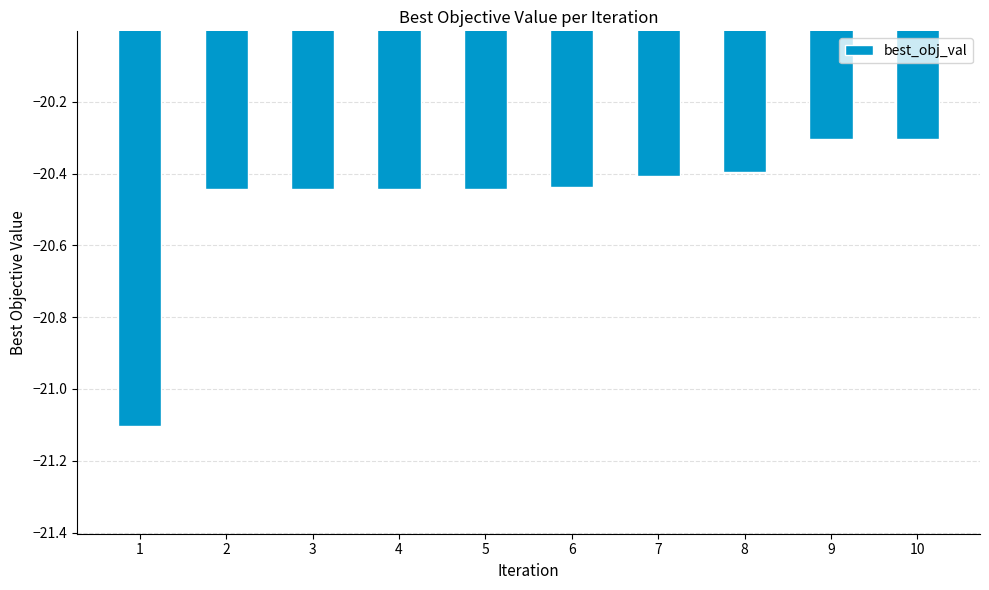

What is the difference between the second highest and second lowest values?

0.1